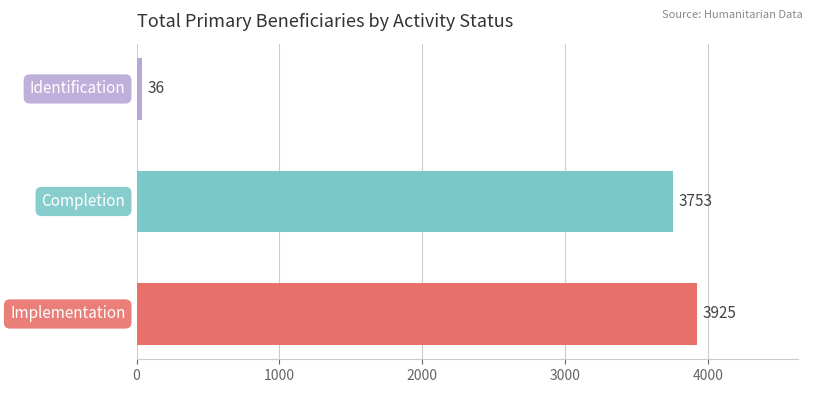

What is the minimum value shown in the chart?

36